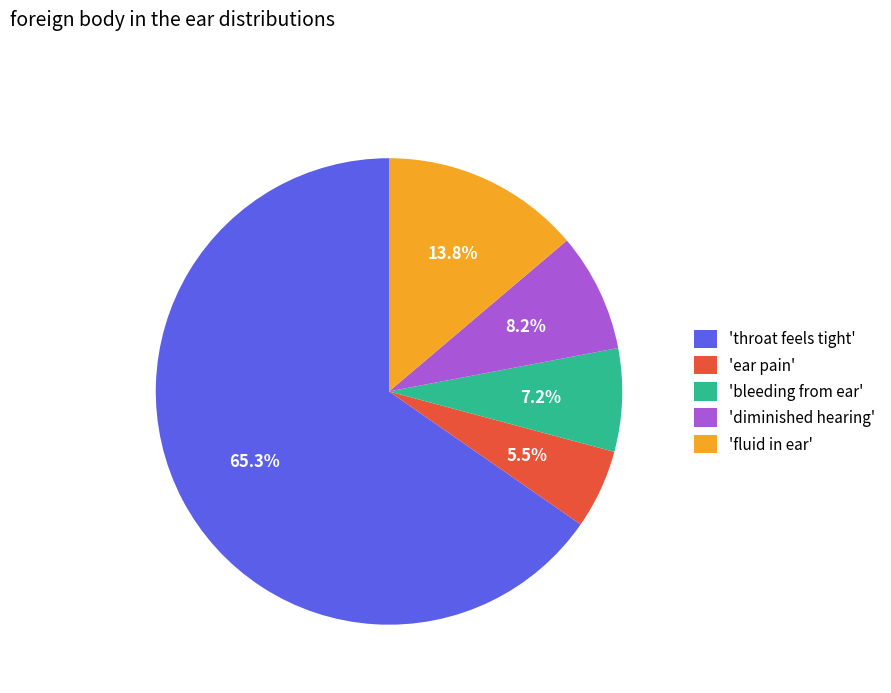

What is the smallest slice in the pie chart?

'ear pain'